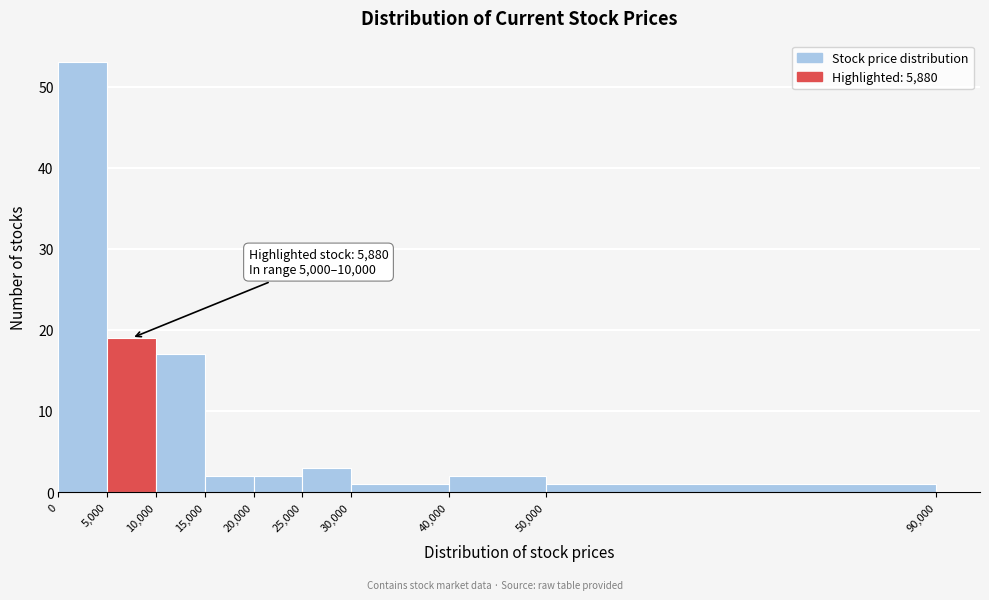

Which range on the x-axis has the tallest bar?

0 to 5,000